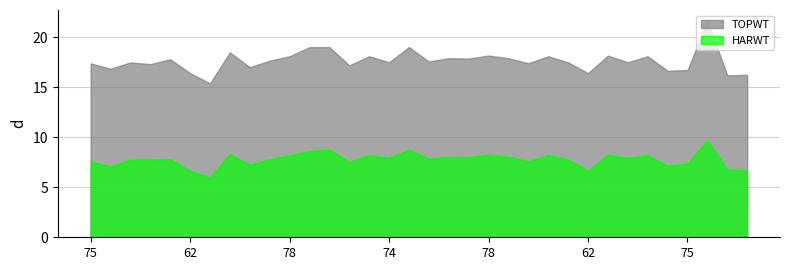

What are all the series names shown in the legend?

TOPWT, HARWT